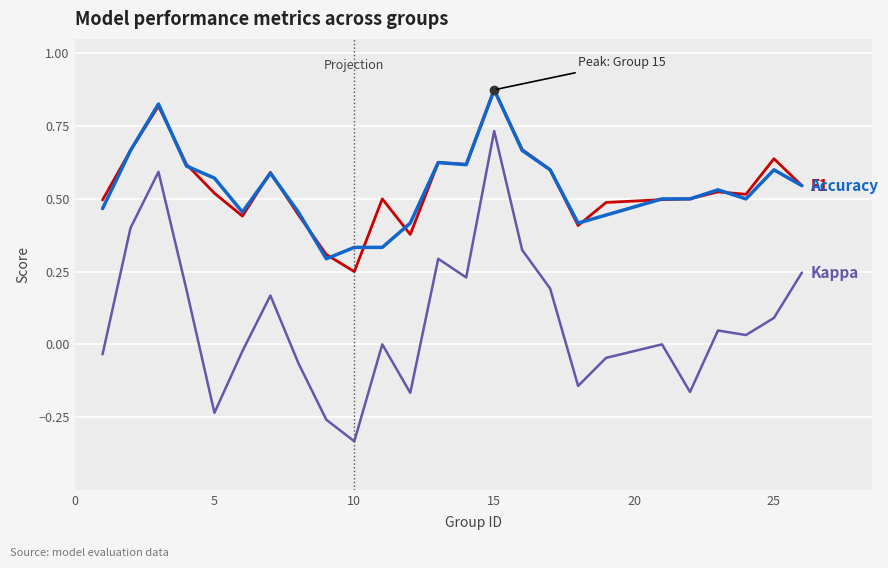

Does the chart display data point markers on the line(s)?

No